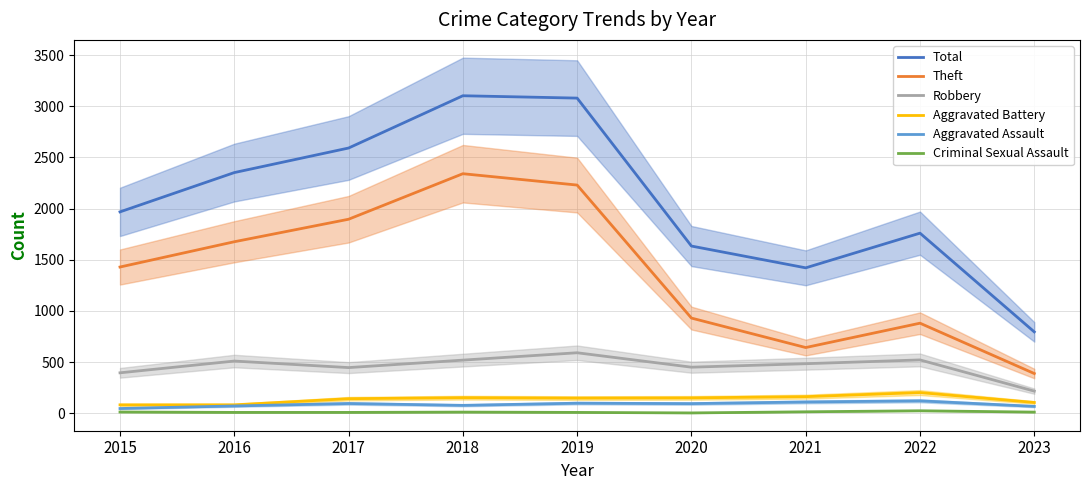

True or false: Robbery has more than 1 interior local peaks.

True